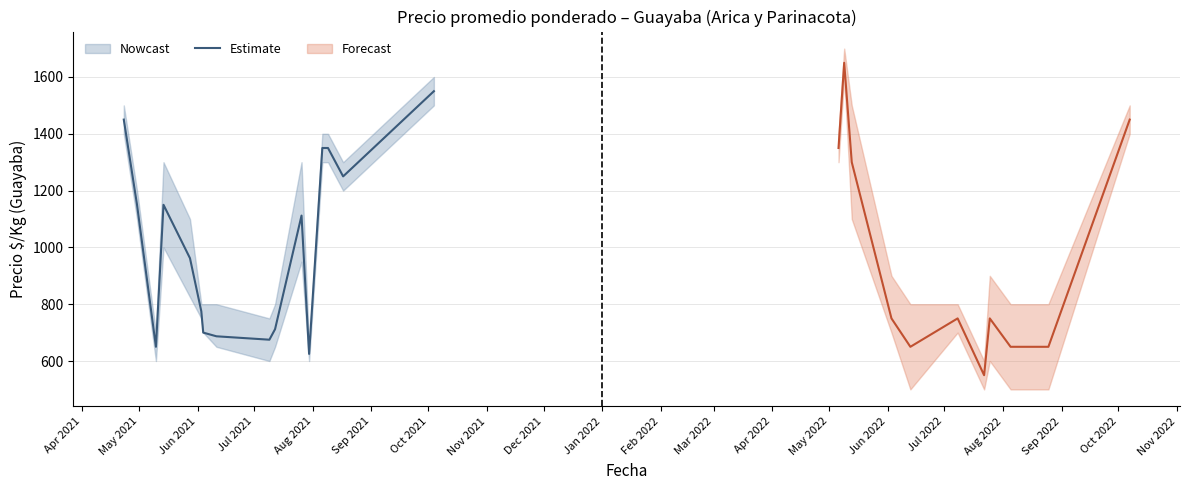

Does the chart display data point markers on the line(s)?

No